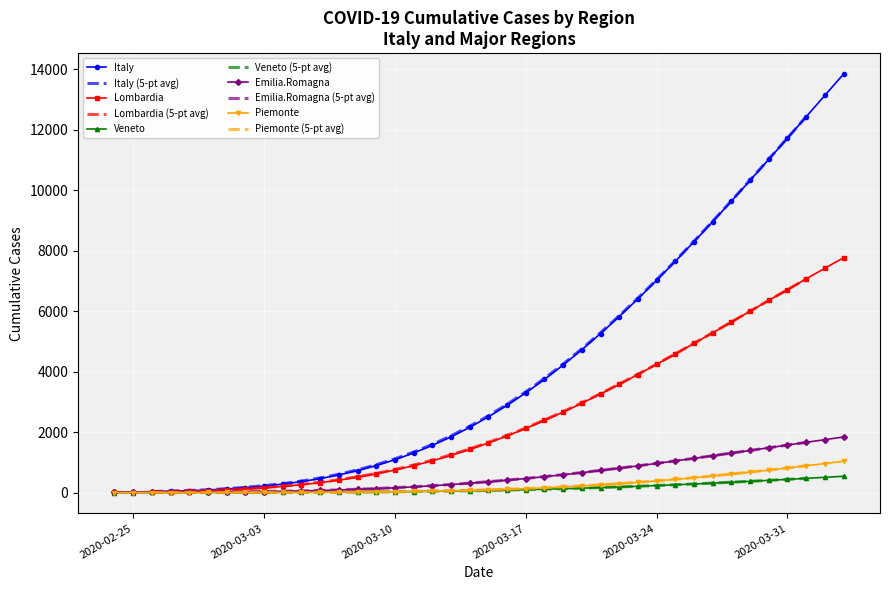

True or false: Italy and Piemonte intersect in this chart.

False